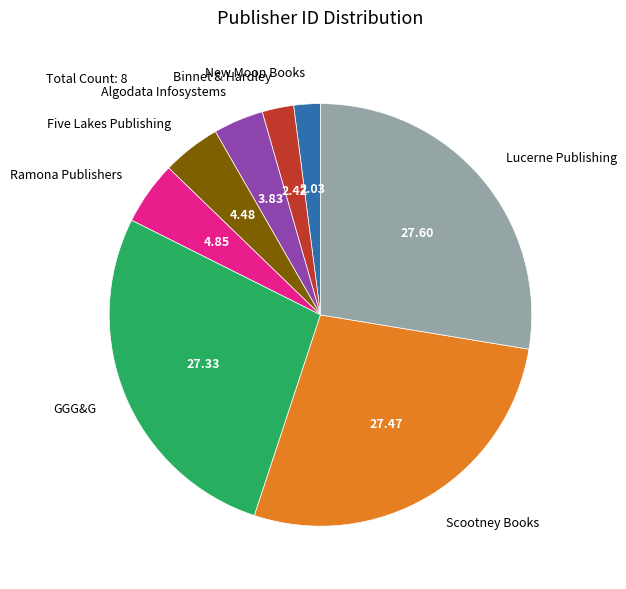

Is there a majority slice in this chart?

No